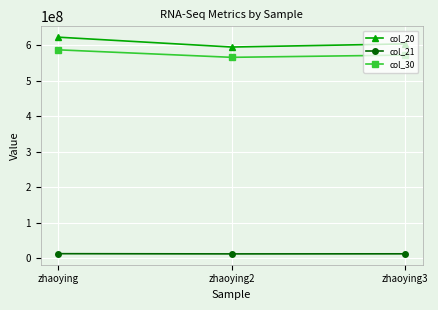

Which label corresponds to the largest value in the chart?

zhaoying